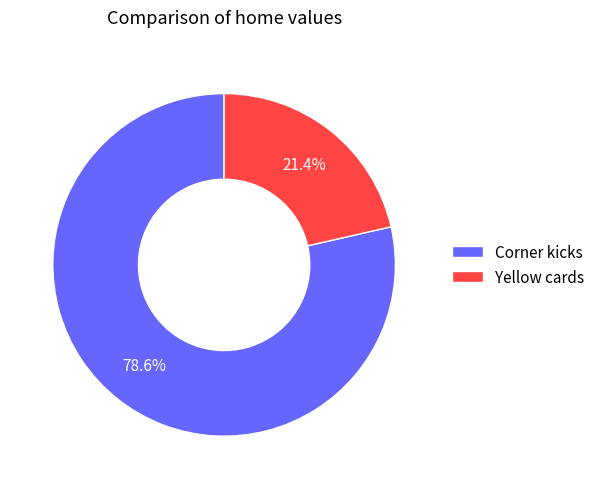

Approximately how many times larger is the value at Yellow cards compared to Corner kicks?

0.3